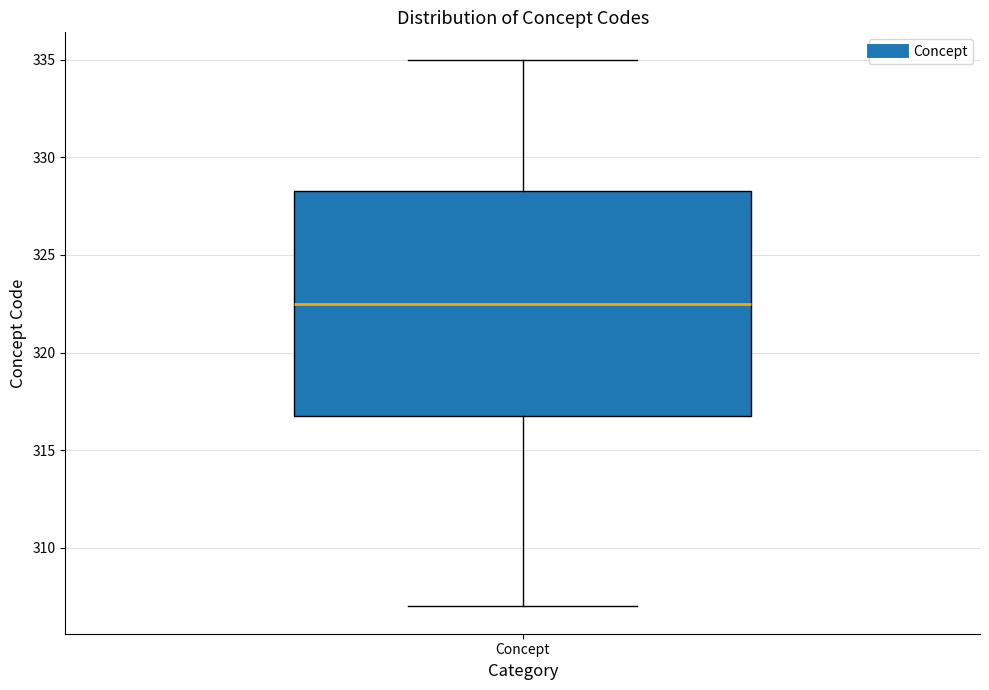

Where does the upper whisker of the box for Concept end on the y-axis? The values are not printed on the chart, so give them approximately, as read against the axis.

335.0